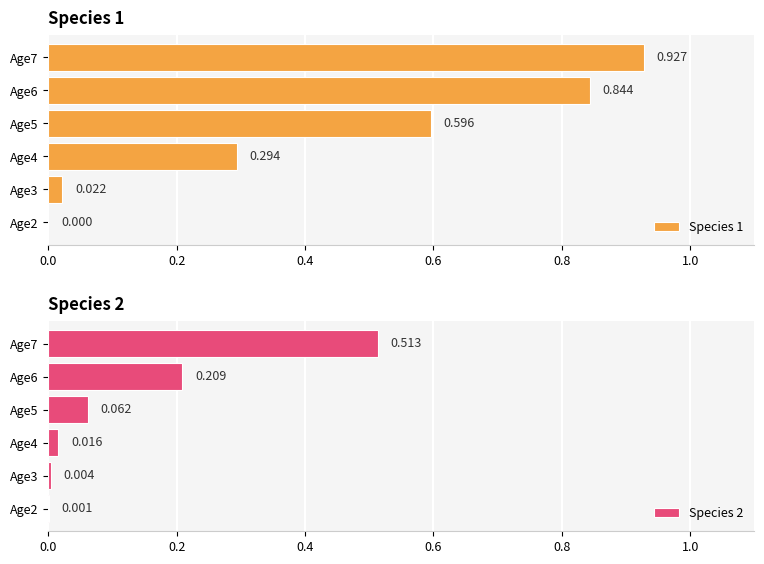

What is the difference between the Species 1 values at Age5 and Age2?

0.6